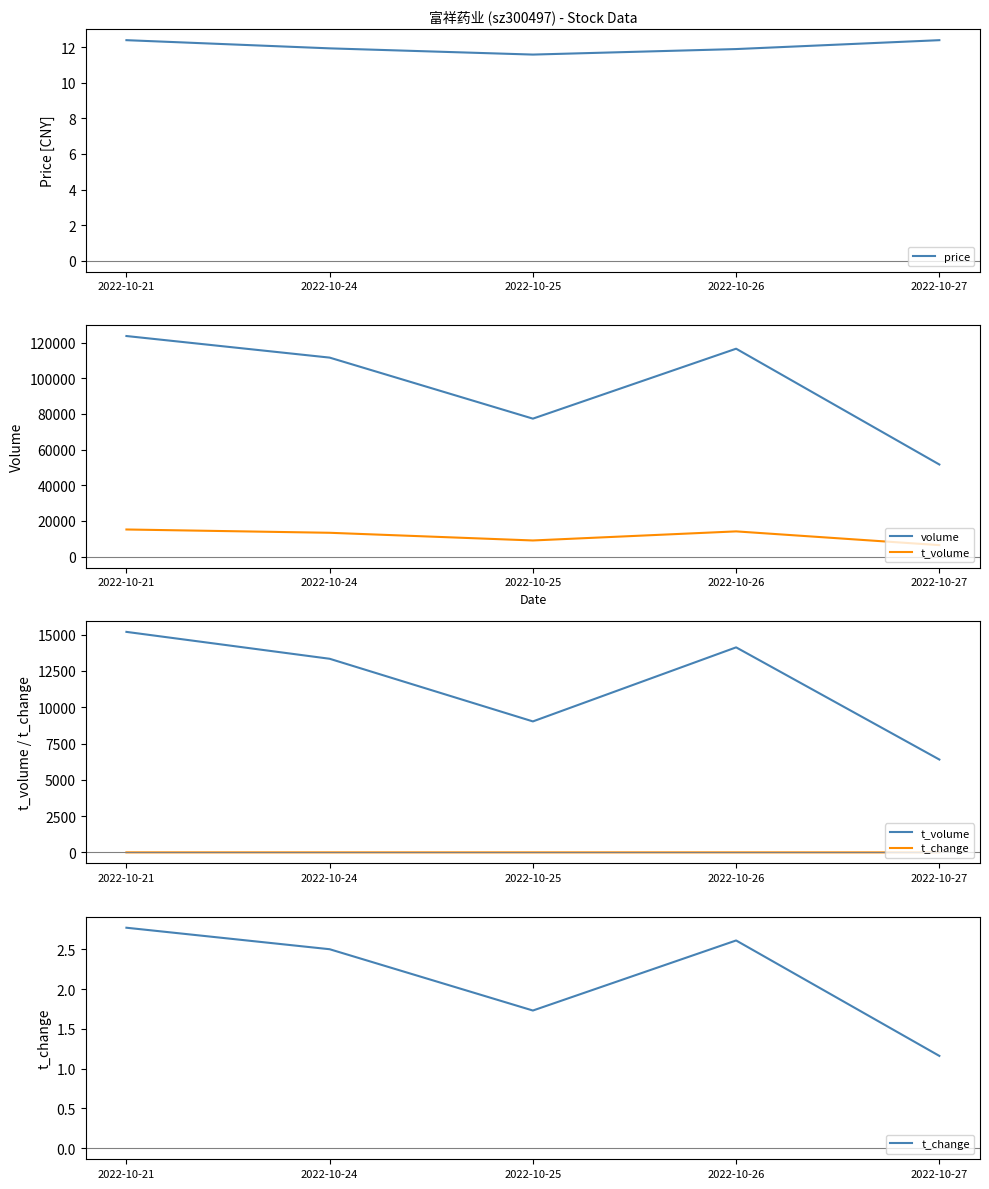

What is the sum of all t_volume values?

58064.0